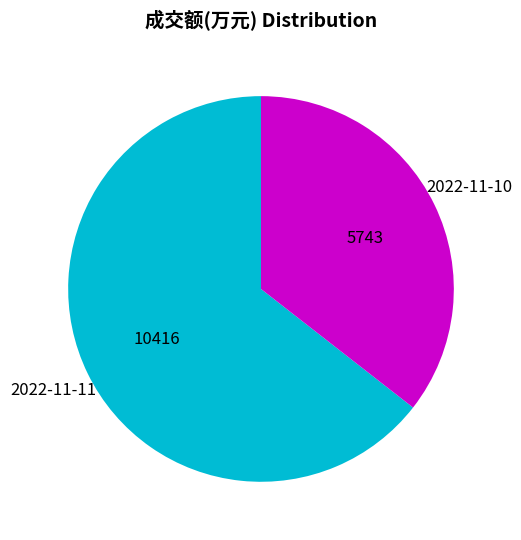

How many slices are in this pie chart?

2